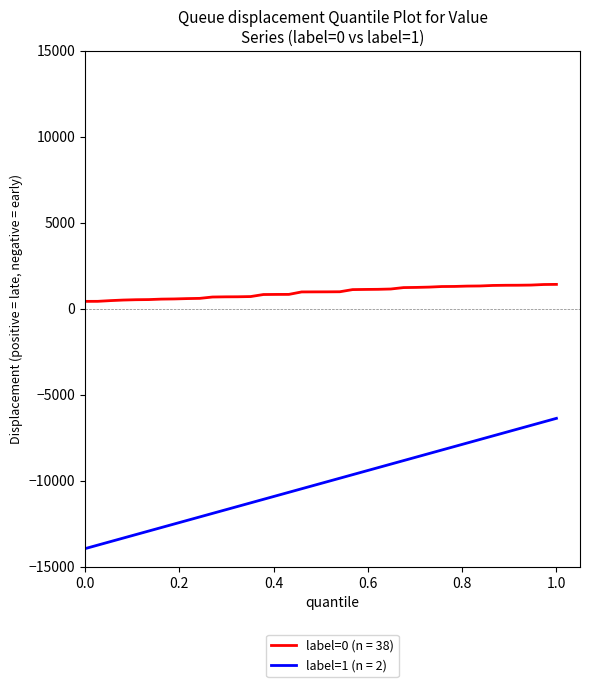

The label=0 (n = 38) series shows 423.1 at 0.0. True or false?

True